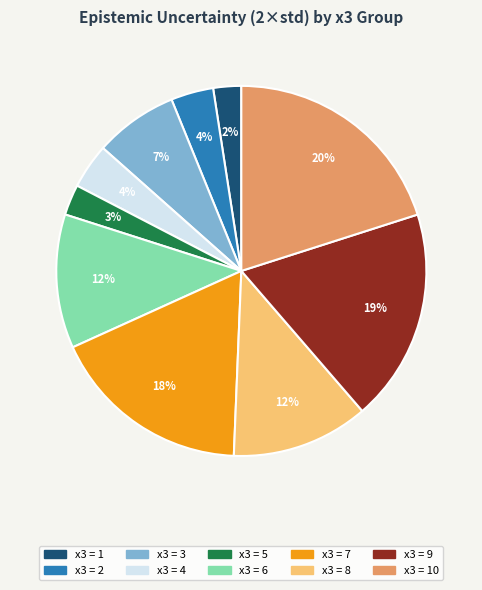

Is there a majority slice in this chart?

No